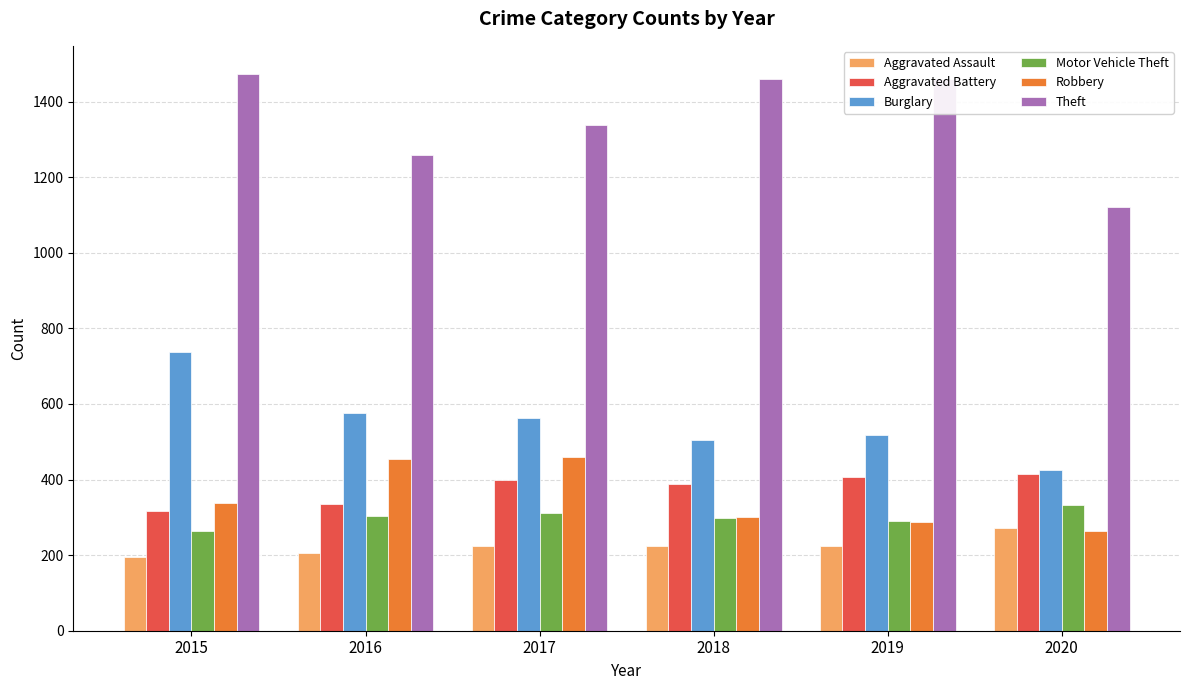

What is the sum of all Motor Vehicle Theft values?

1800